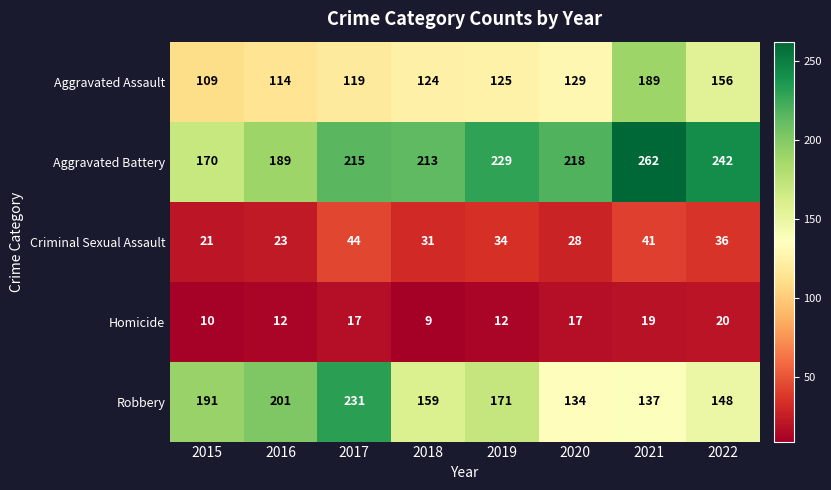

Which category has the lowest value in the Aggravated Assault series?

2015